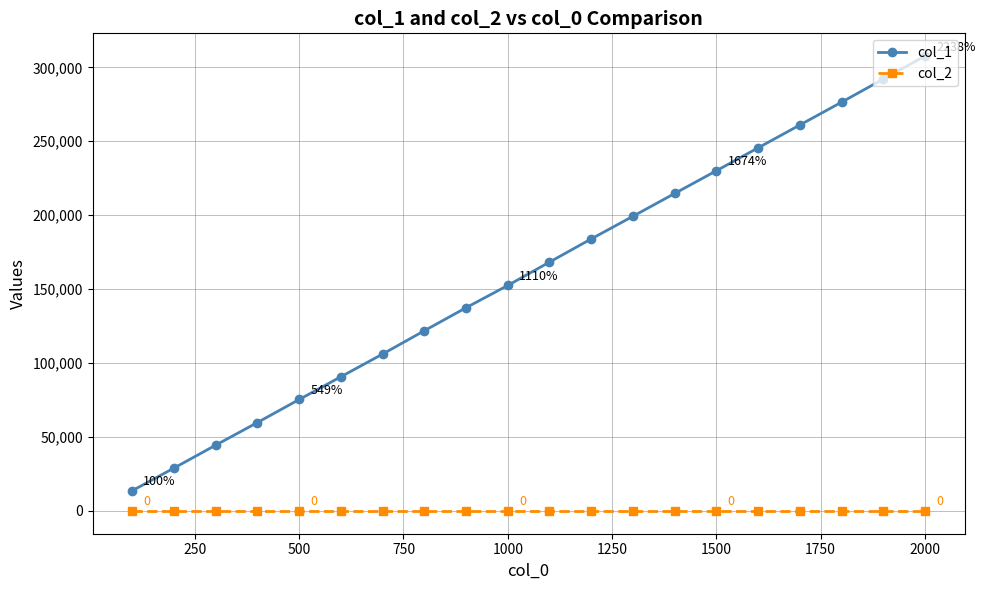

At how many categories does at least one series exceed 176294?

9